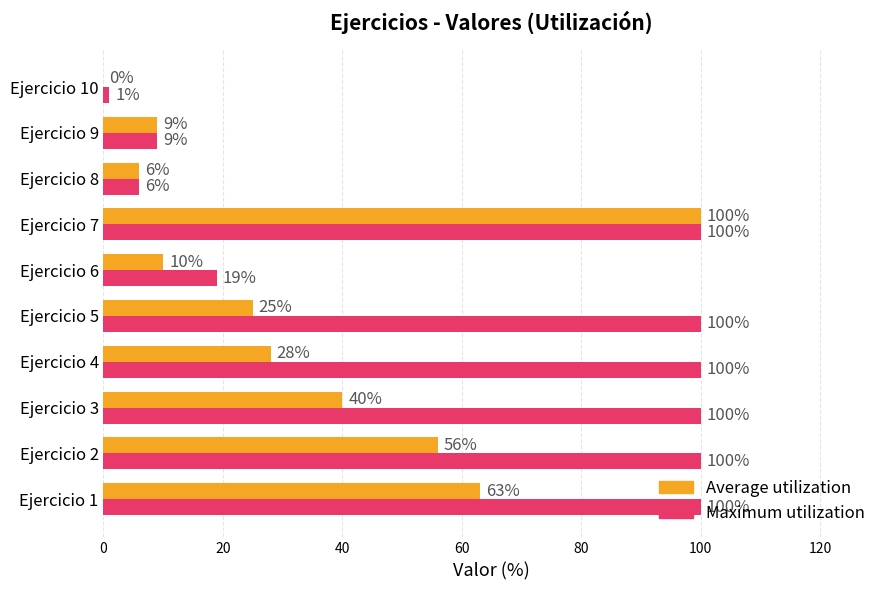

What is the sum of all Maximum utilization values?

635